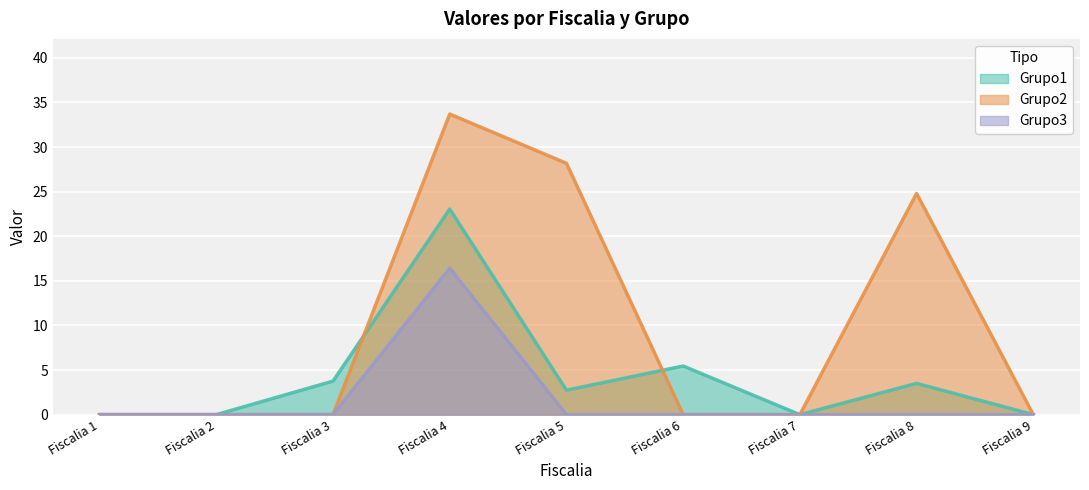

At which category does Grupo2 reach its first local peak?

Fiscalia 4